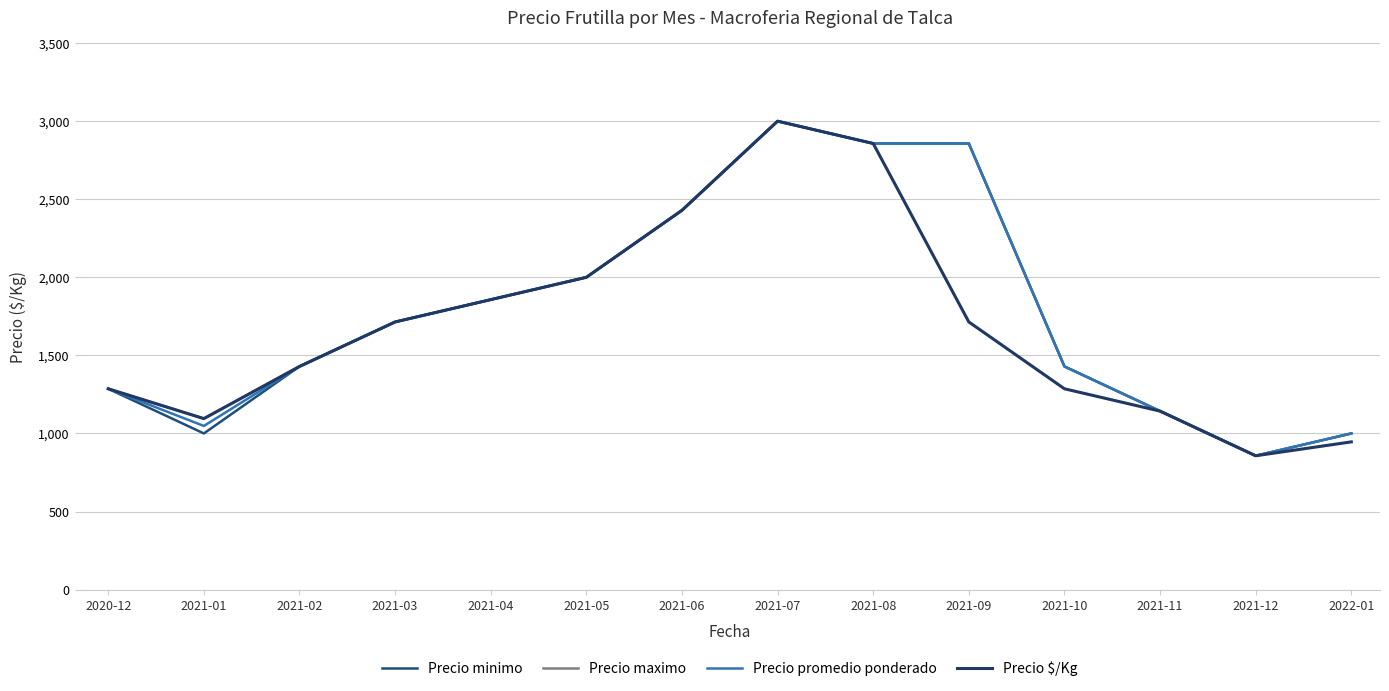

At which category is the sum across all series the highest?

2021-07